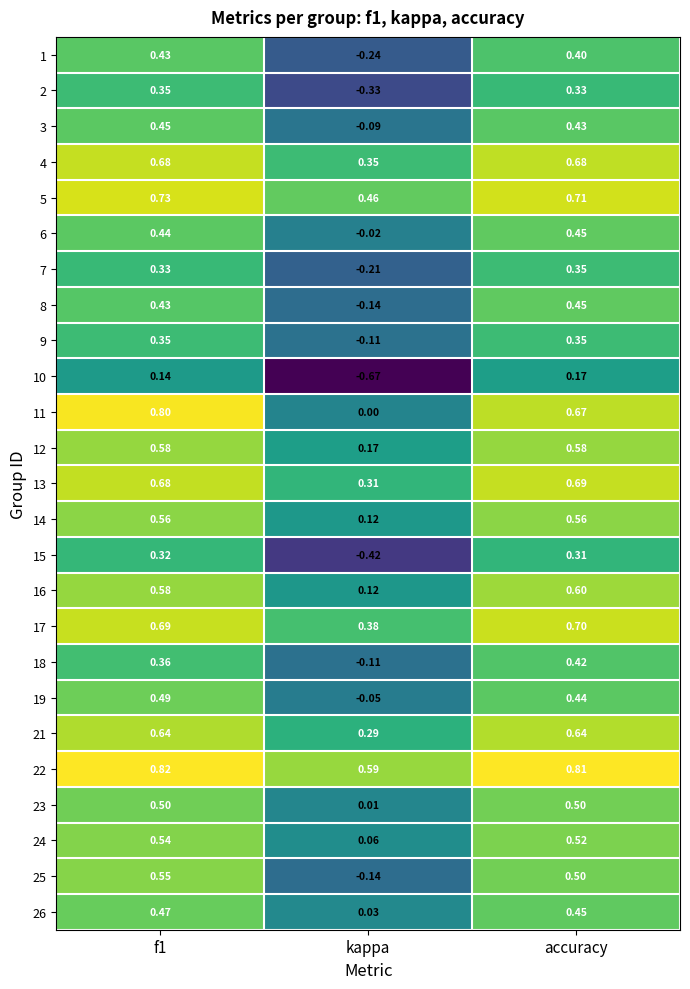

Where is 21 nearest to the value 0?

kappa